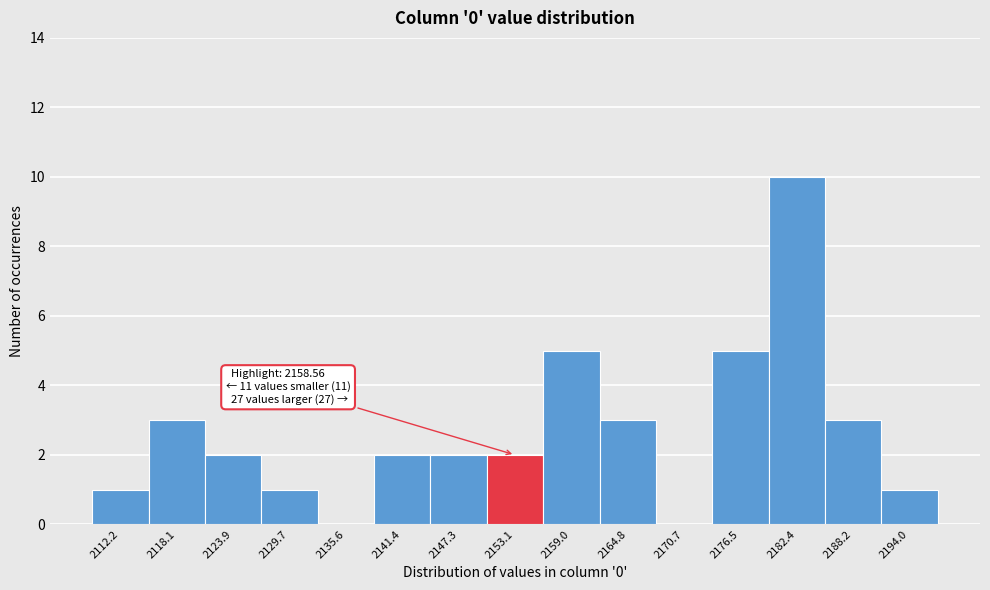

Reading right to left, list all the values displayed in this chart.

2194.0=1	2188.2=3	2182.4=10	2176.5=5	2170.7=0	2164.8=3	2159.0=5	2153.1=2	2147.3=2	2141.4=2	2135.6=0	2129.7=1	2123.9=2	2118.1=3	2112.2=1